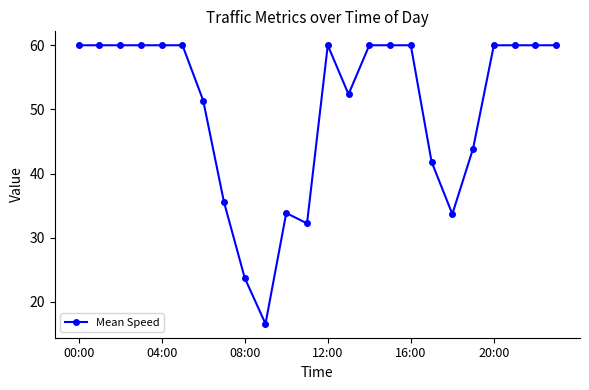

What is the minimum value shown in the chart?

16.6